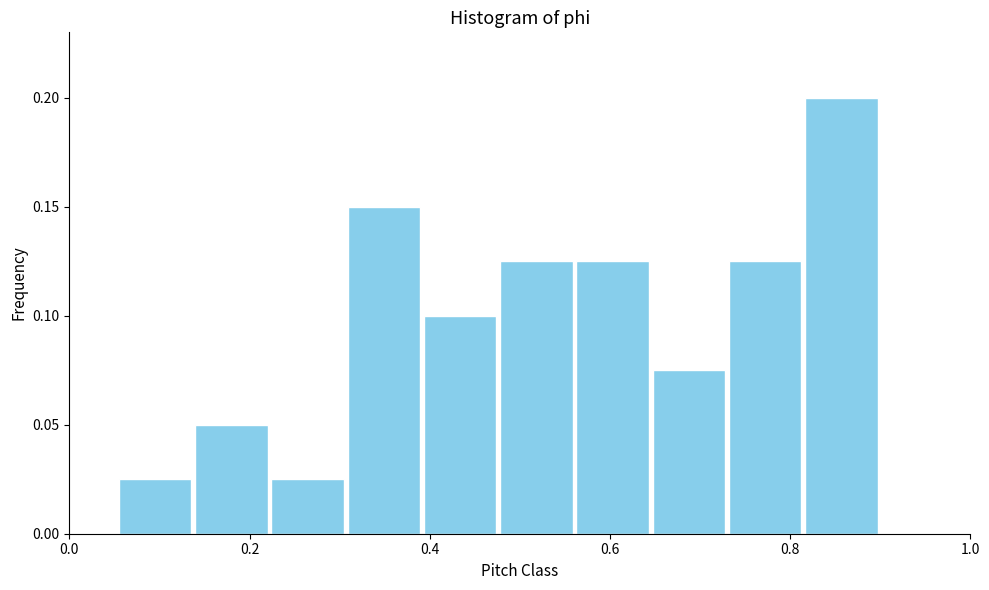

Reading left to right, list every bar in this chart as the range it spans on the x-axis followed by its height. Neither the bar edges nor the heights are printed on the chart, so give them approximately, as read against the axes.

0.06 to 0.14: 0.025
0.14 to 0.22: 0.050
0.22 to 0.30: 0.025
0.30 to 0.40: 0.150
0.40 to 0.48: 0.100
0.48 to 0.56: 0.125
0.56 to 0.64: 0.125
0.64 to 0.72: 0.075
0.72 to 0.82: 0.125
0.82 to 0.90: 0.200